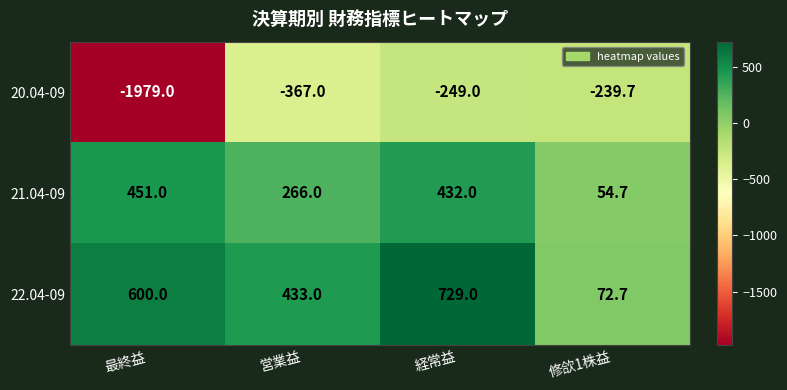

What is the total value across all series at 営業益?

332.0